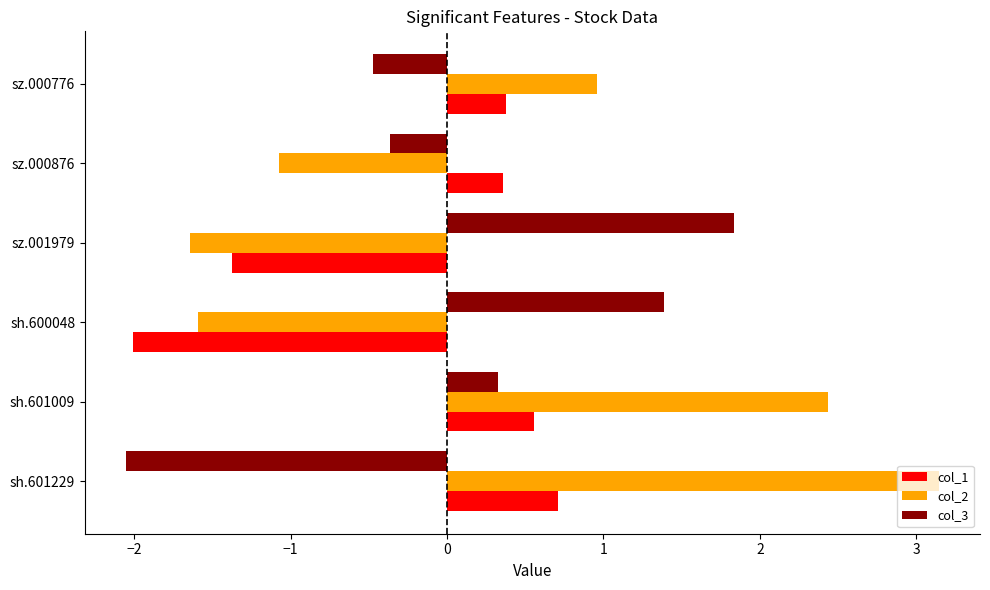

Which series has the largest range (max minus min)?

col_2